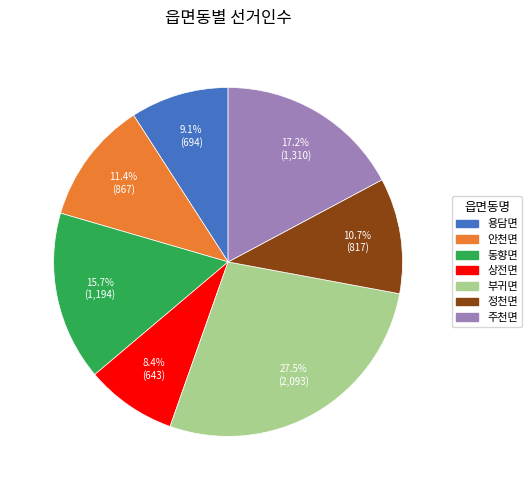

To the nearest percent, what is the difference between the largest and smallest slice percentages?

19%